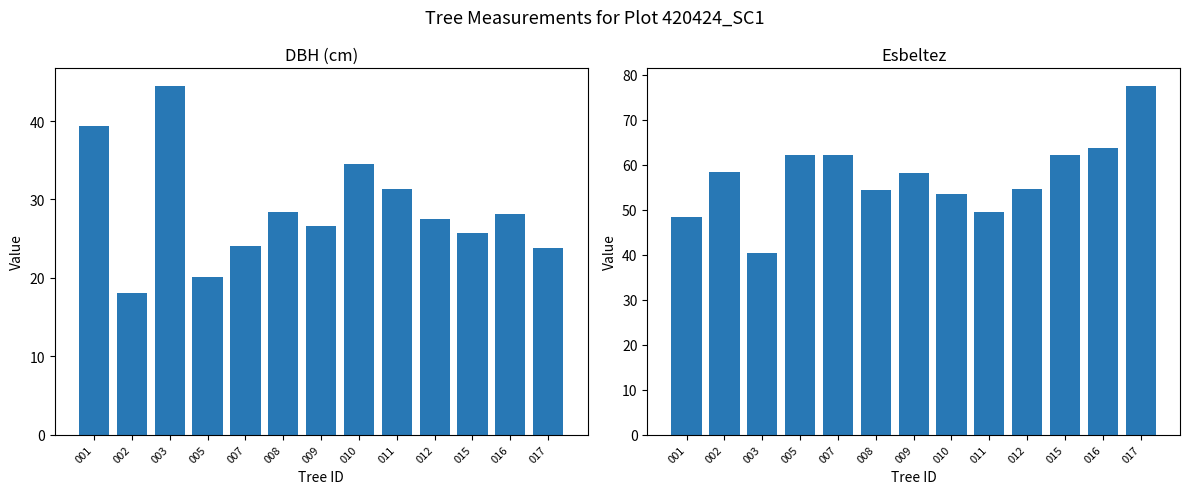

Does the chart contain any negative values?

No